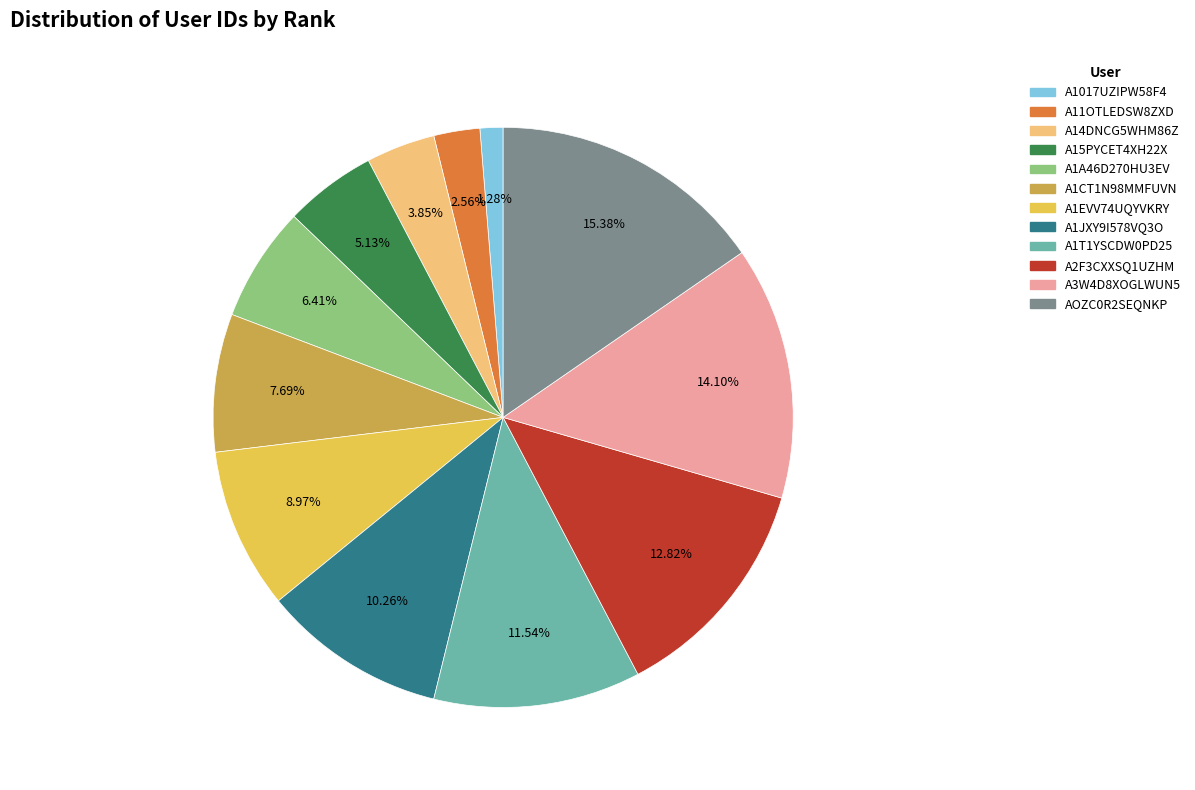

Approximately how many times larger is the value at A1EVV74UQYVKRY compared to A1JXY9I578VQ3O?

0.9